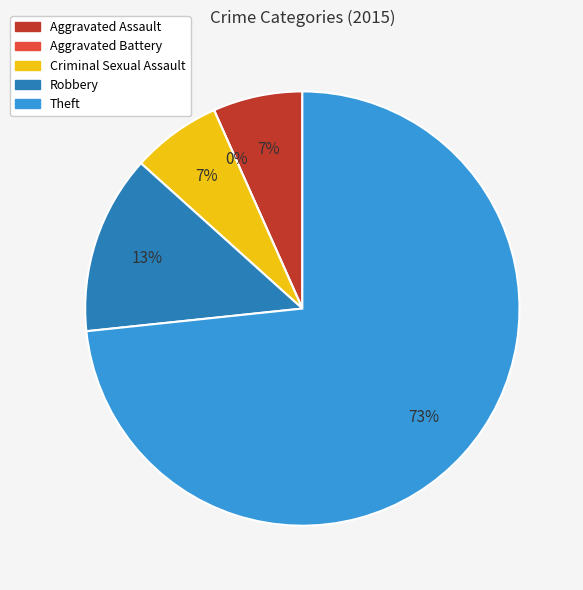

Is there any slice that represents more than half of the pie?

Yes